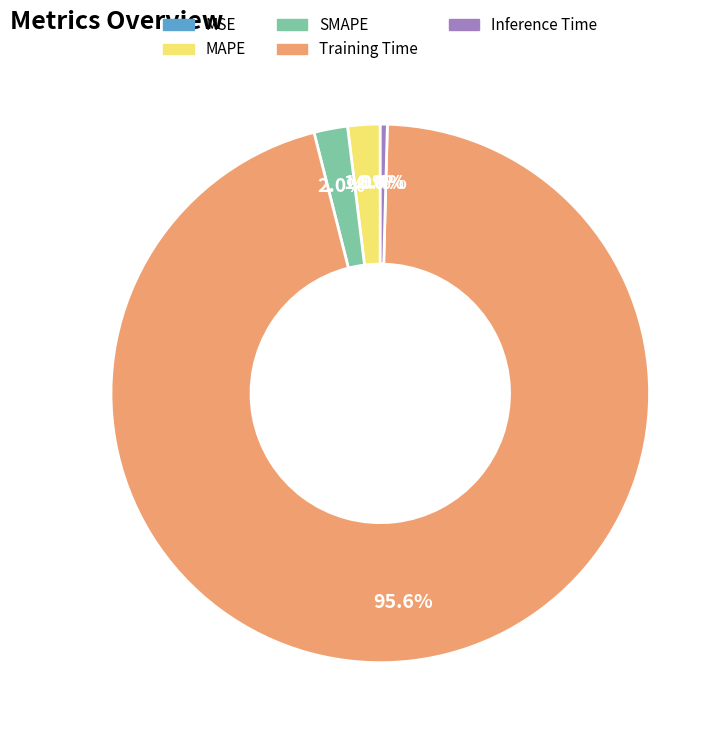

Which slice is the largest?

Training Time